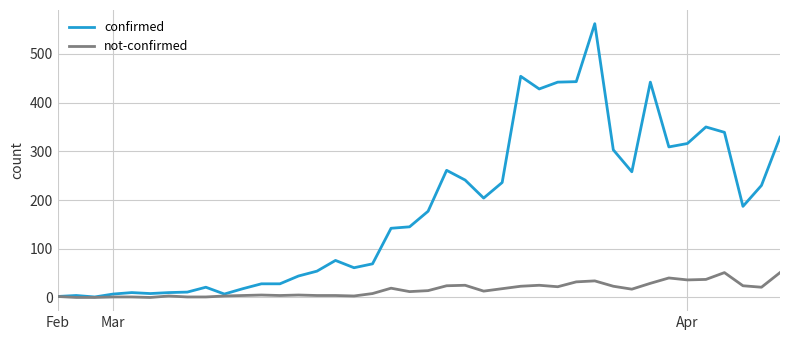

Rank the series by their maximum value, from highest to lowest.

confirmed, not-confirmed